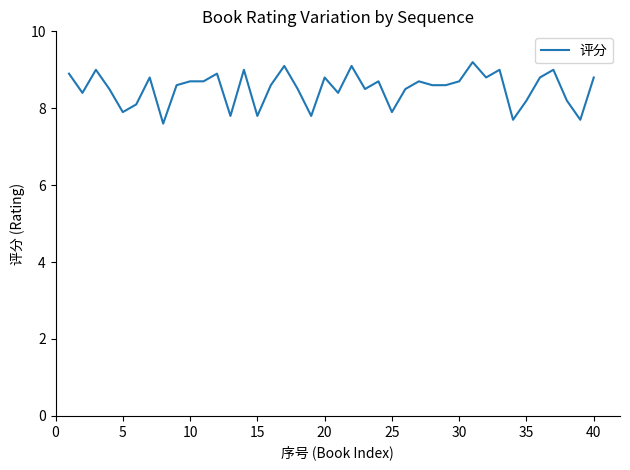

What is the minimum value shown in the chart?

7.6